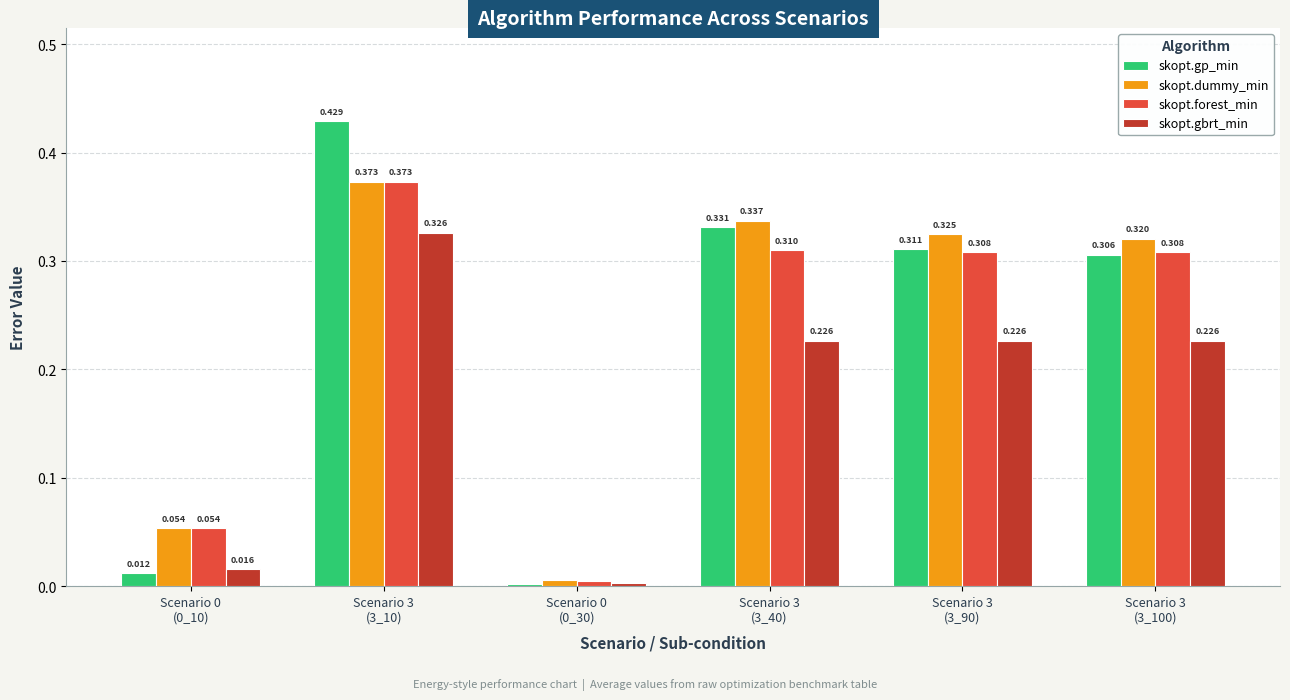

Which series has the widest spread of values?

skopt.gp_min